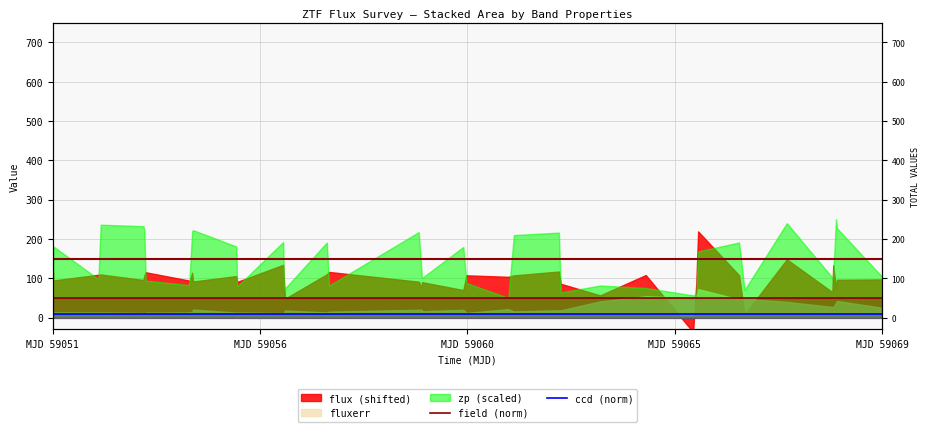

The value of field (norm) at 19 is 65. True or false?

False